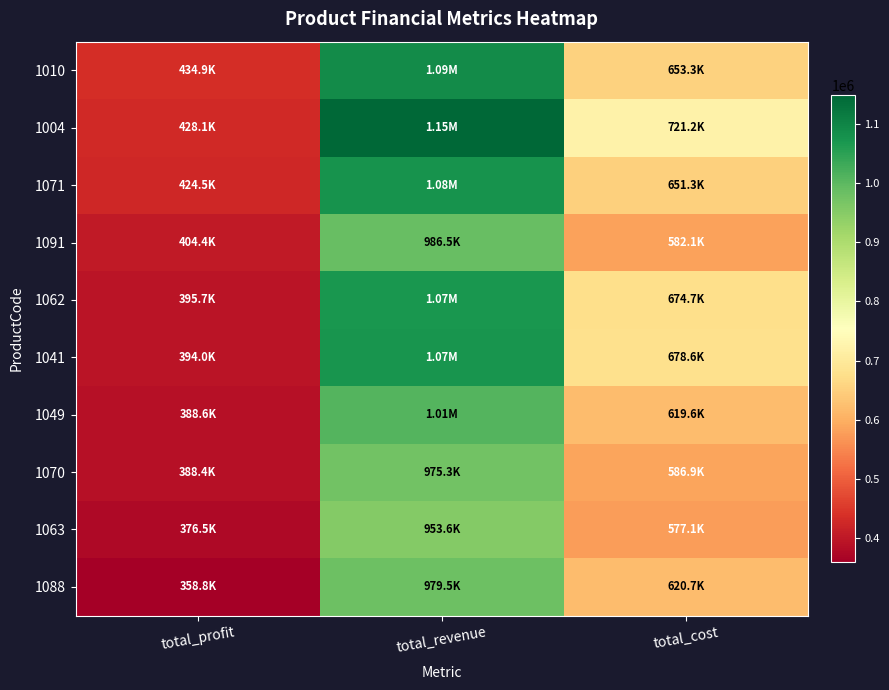

Reading left to right, transcribe all the data shown in this chart.

1010: total_profit=434924.5	total_revenue=1088267.6	total_cost=653343.1
1004: total_profit=428063.7	total_revenue=1149277.8	total_cost=721214.1
1071: total_profit=424500.8	total_revenue=1075772.1	total_cost=651271.3
1091: total_profit=404410.8	total_revenue=986494.6	total_cost=582083.8
1062: total_profit=395708.2	total_revenue=1070371.9	total_cost=674663.7
1041: total_profit=394044.9	total_revenue=1072596.3	total_cost=678551.4
1049: total_profit=388628.4	total_revenue=1008222.7	total_cost=619594.3
1070: total_profit=388394.6	total_revenue=975285.5	total_cost=586890.9
1063: total_profit=376479.5	total_revenue=953550.7	total_cost=577071.2
1088: total_profit=358813.3	total_revenue=979486.4	total_cost=620673.1